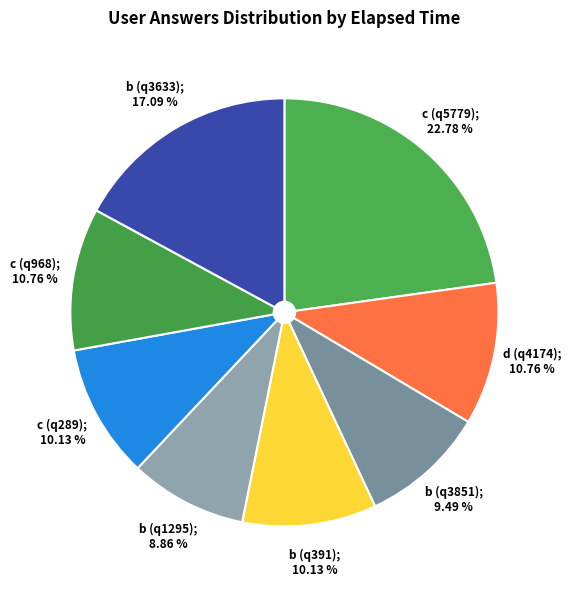

What is the smallest slice in the pie chart?

b (q1295)